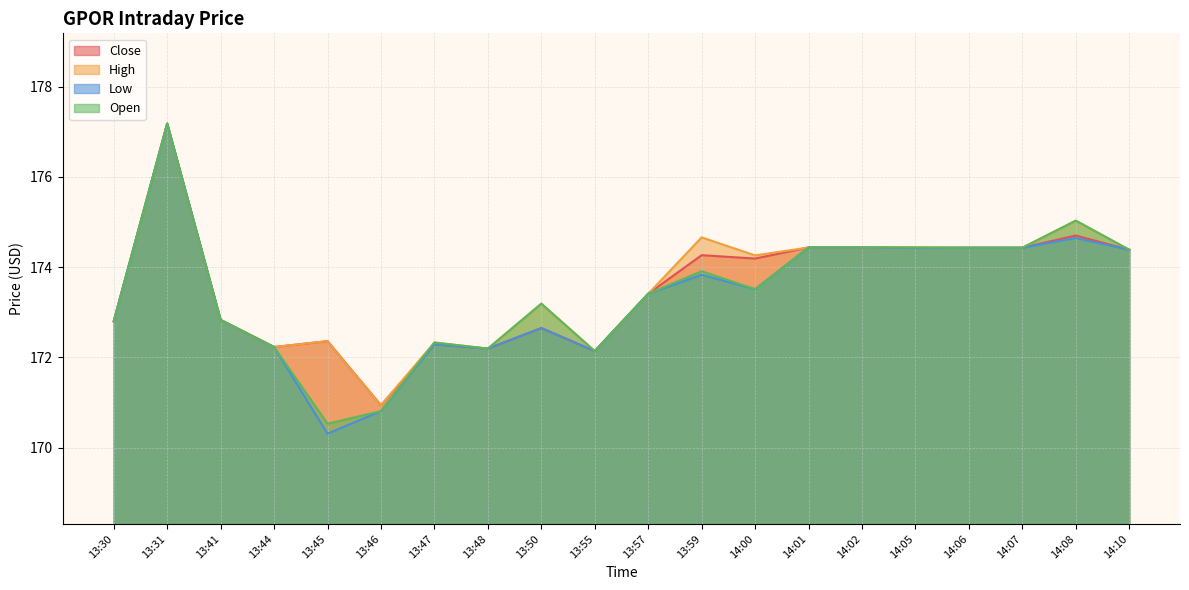

At which label is Low closest to 173?

13:41